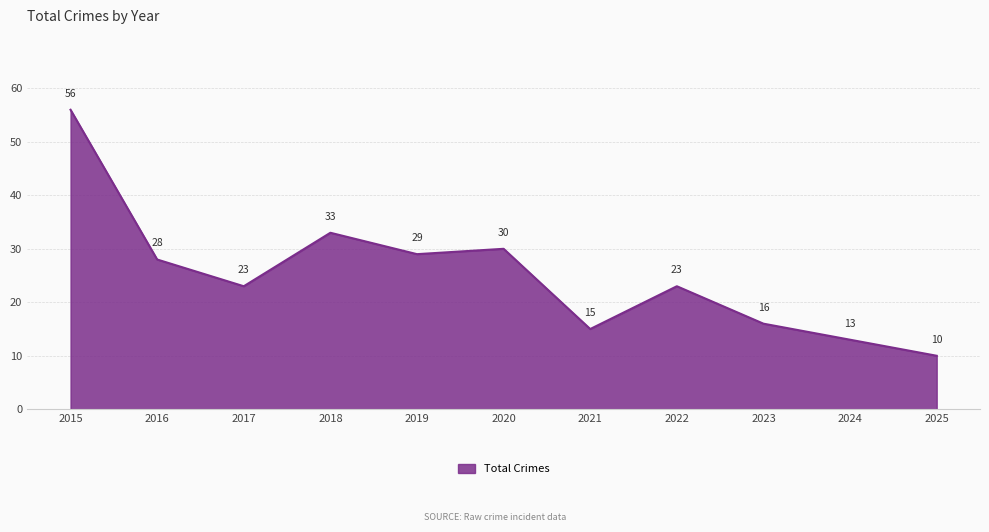

What is the average value?

25